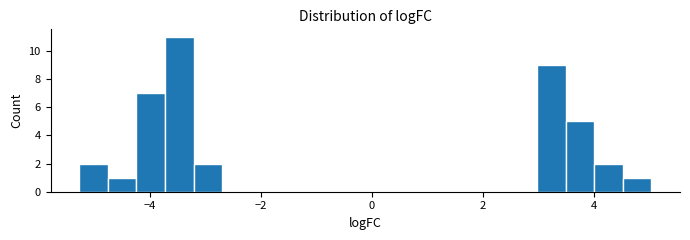

Read against the x-axis, roughly where is the centre of the tallest bar?

-3.4